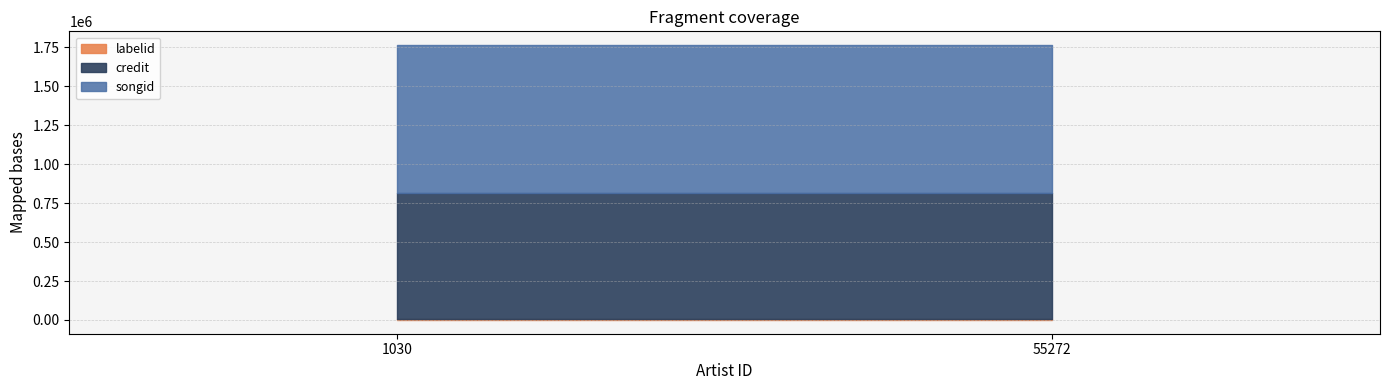

How many lines are shown in the chart?

3